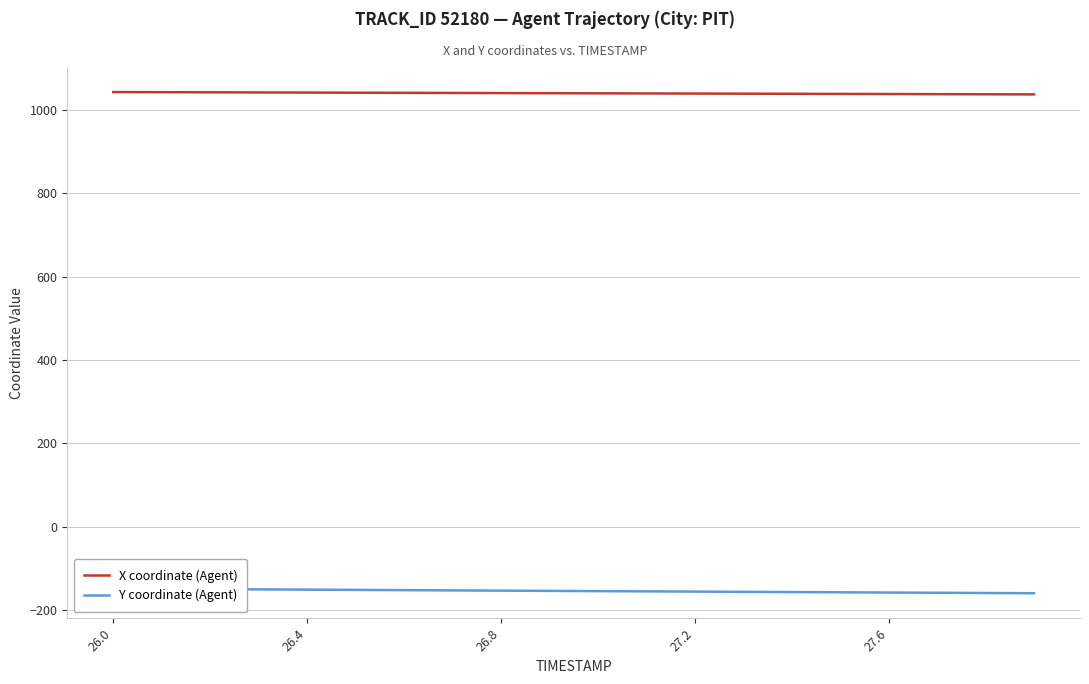

Is this an area chart (filled region under the line)?

No